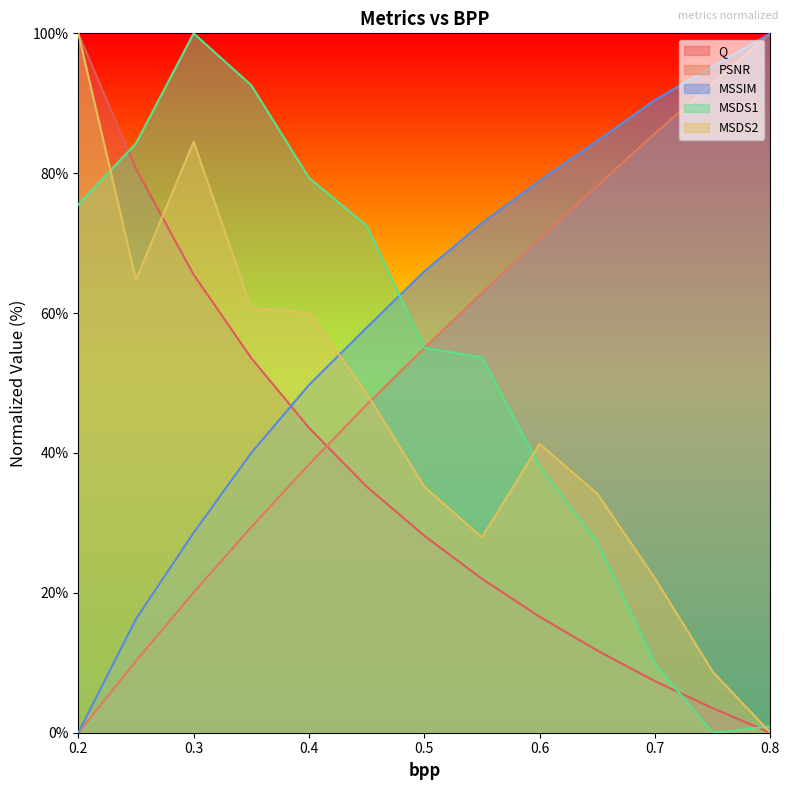

How many data points in MSSIM are above 65?

7